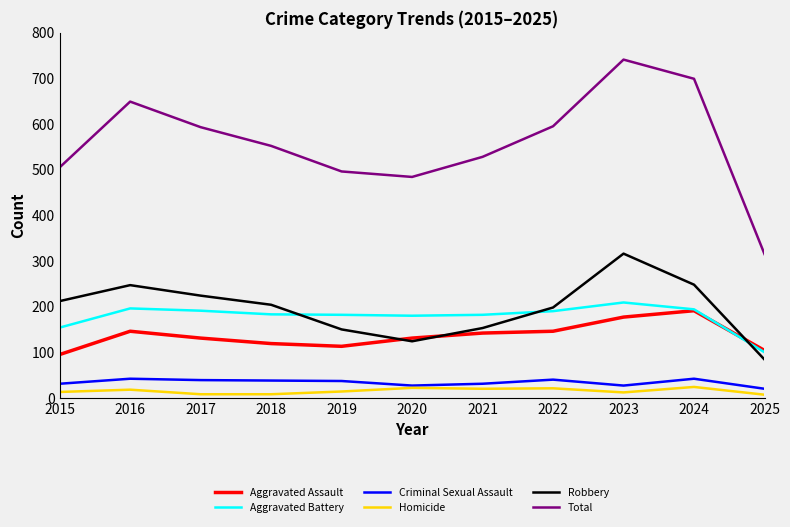

Which series has the largest total across all categories?

Total